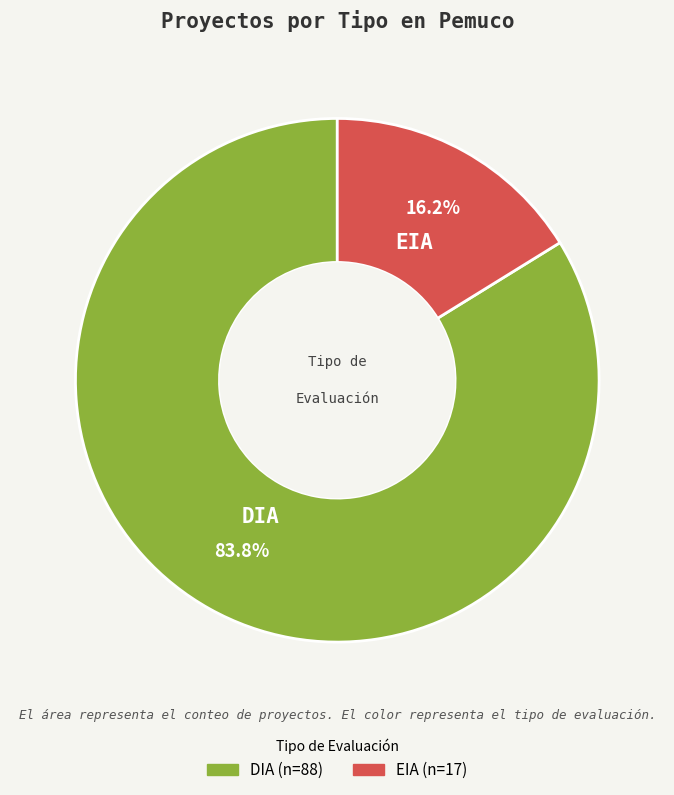

Approximately how many times larger is the value at DIA compared to EIA?

5.2